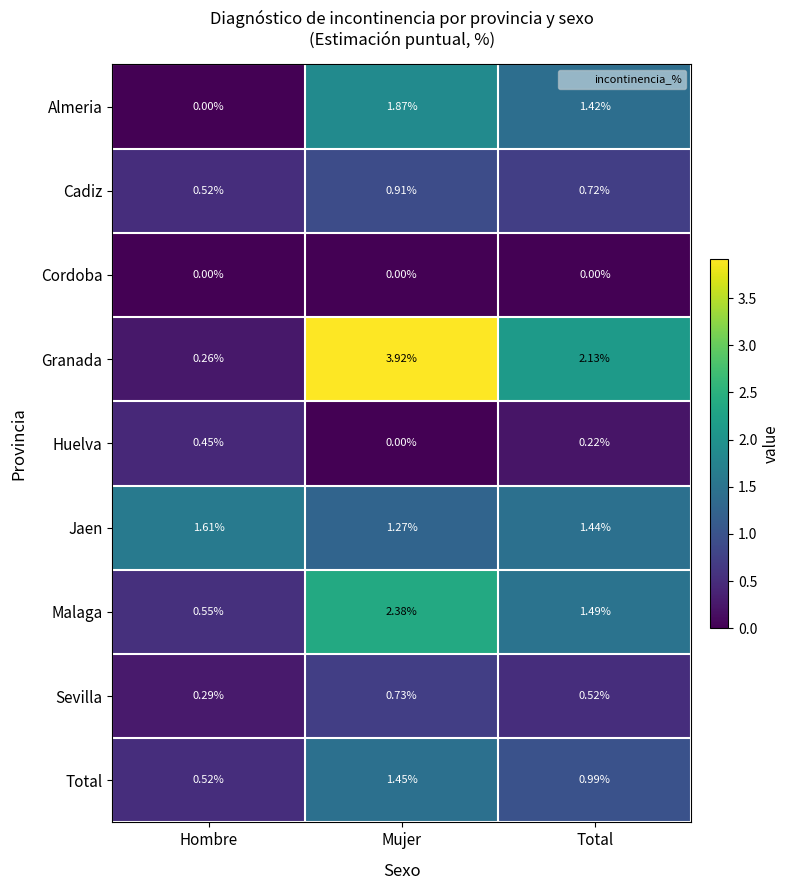

At which label does Malaga first exceed 1?

Mujer